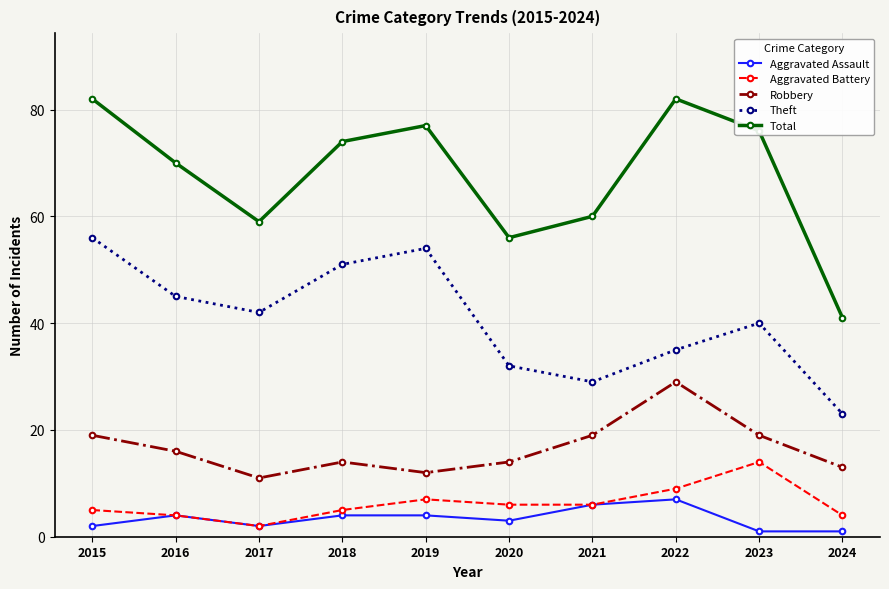

What is the total value across all series at 2015?

164